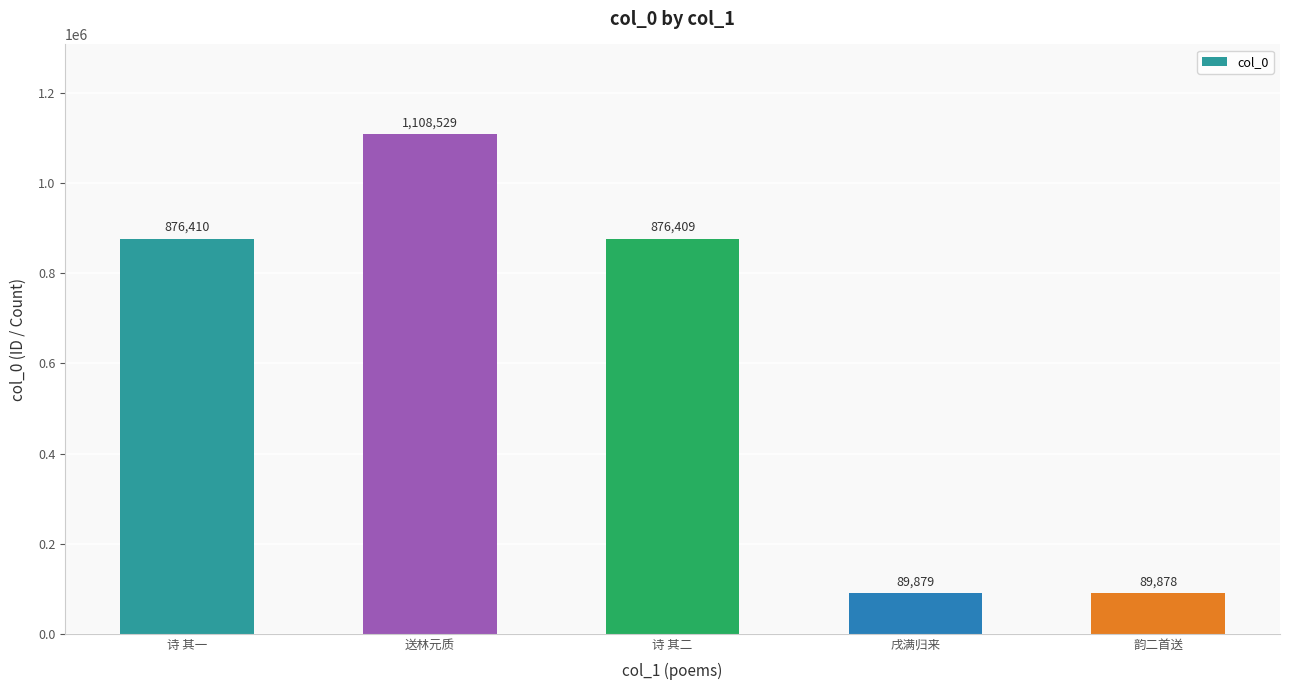

What is the sum of the values at 韵二首送 and 诗 其一?

966288